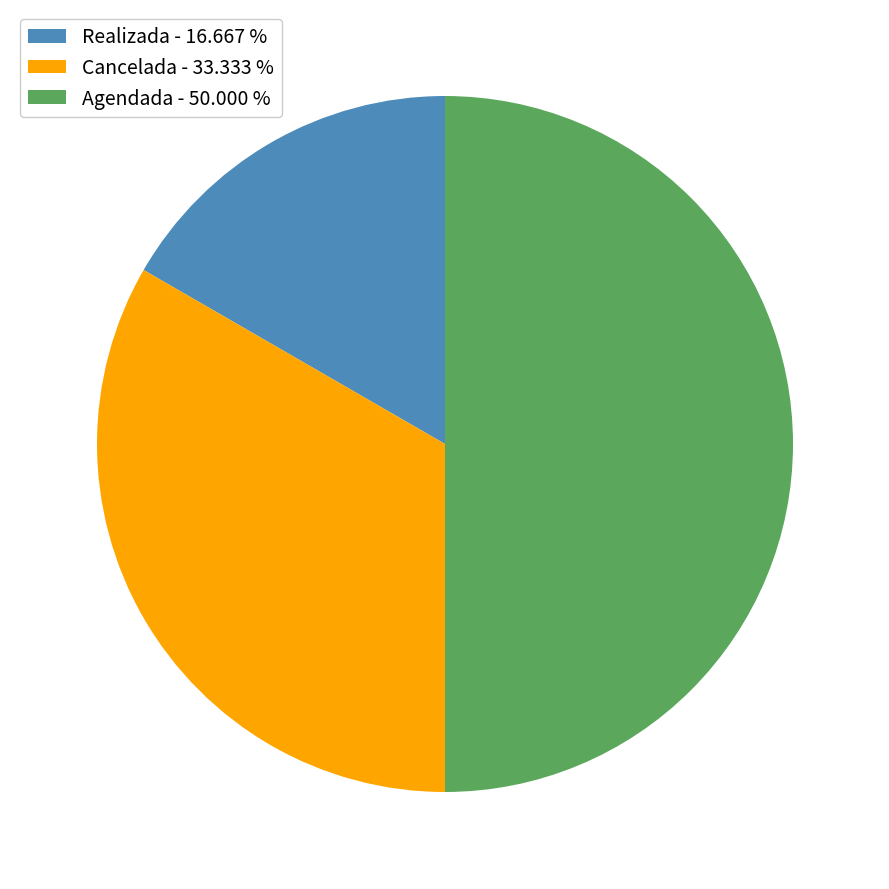

Approximately how many times larger is the value at Cancelada - 33.333 % compared to Realizada - 16.667 %?

2.0